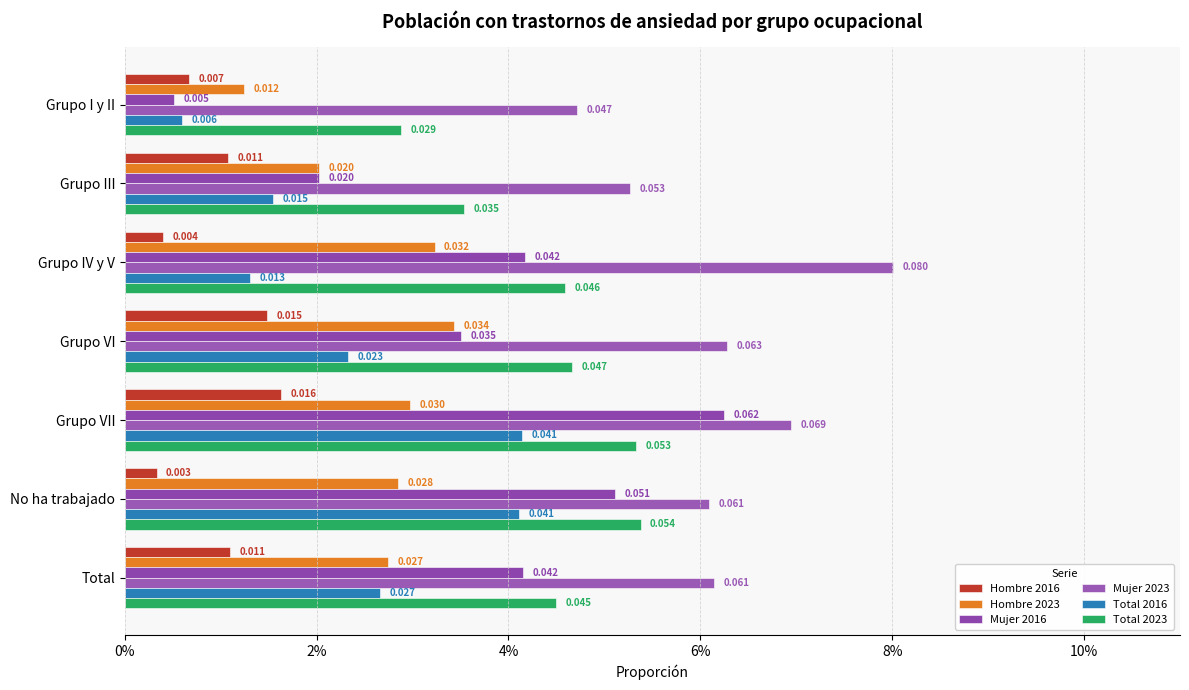

How many bars are there in total?

42